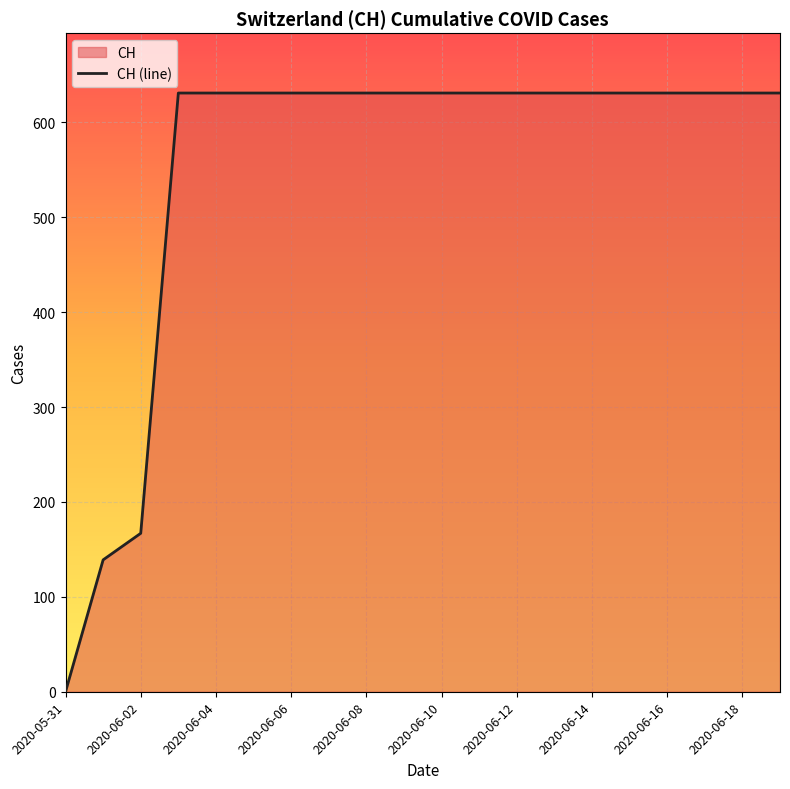

Read the value at 13, to the nearest 100.

600